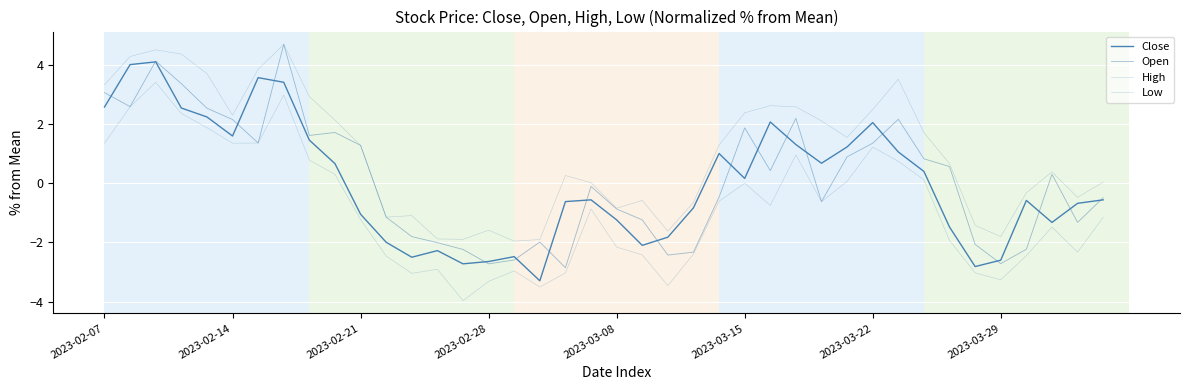

How many categories are shown in the chart?

40